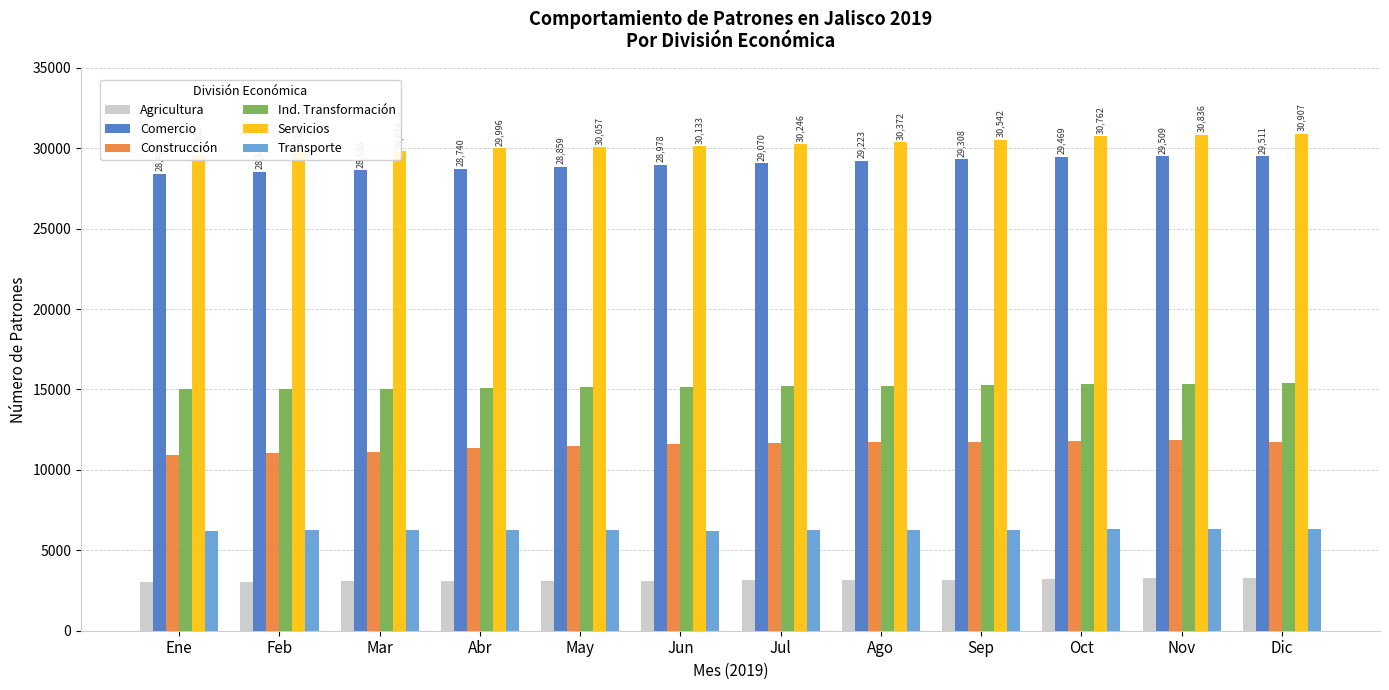

What is the value of the Construcción bar at the 9th from the left?

11707